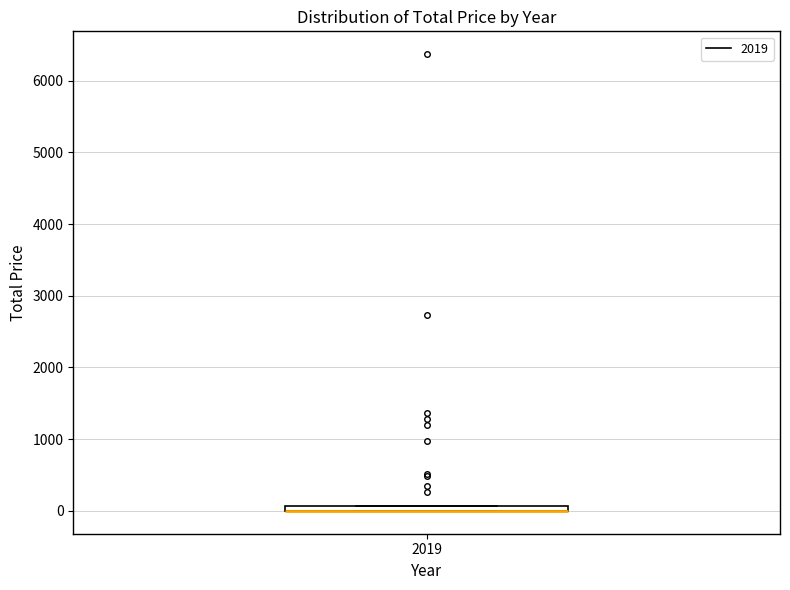

Where is the upper edge of the box at x = 2019 on the y-axis? The values are not printed on the chart, so give them approximately, as read against the axis.

100